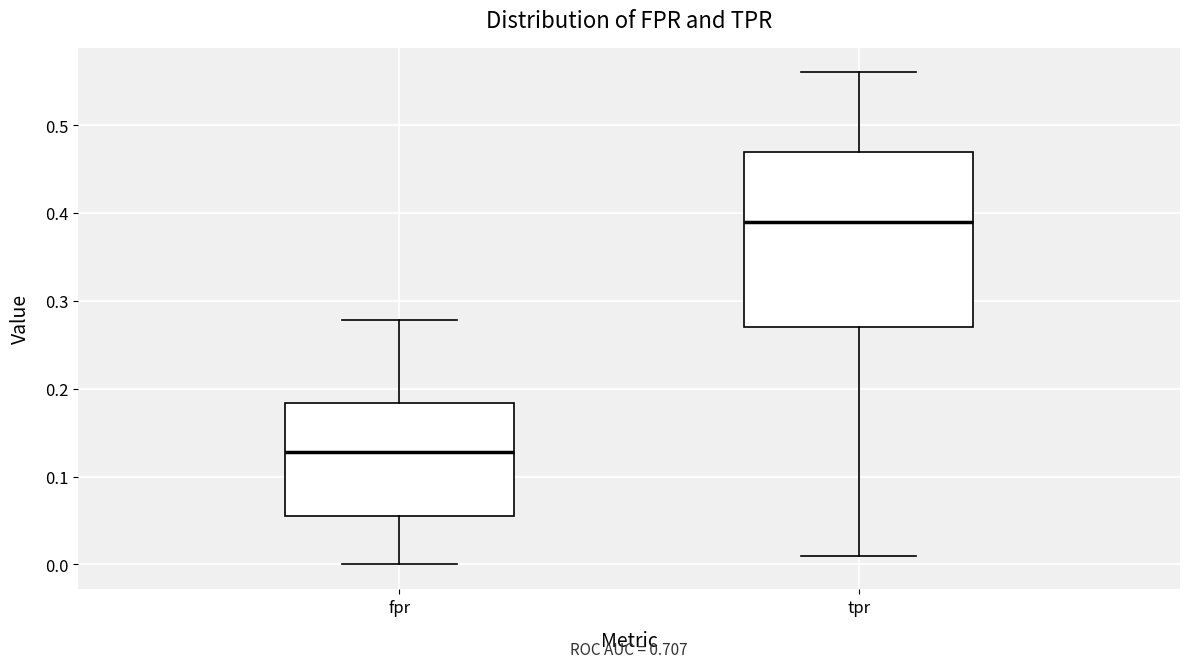

Which box's median line is the lowest?

fpr